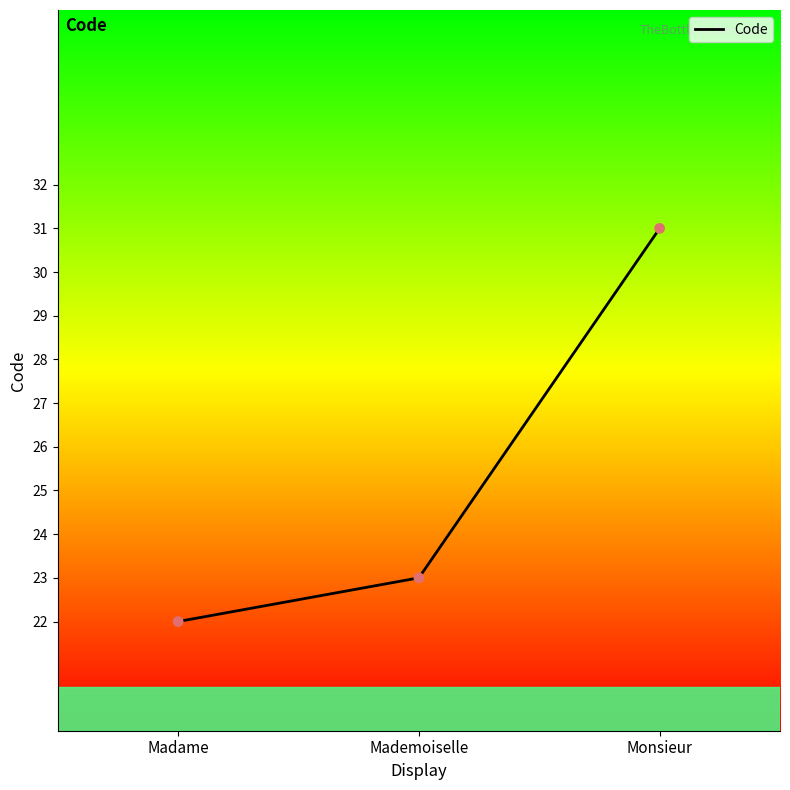

What is the change in value from Madame to Monsieur?

+9